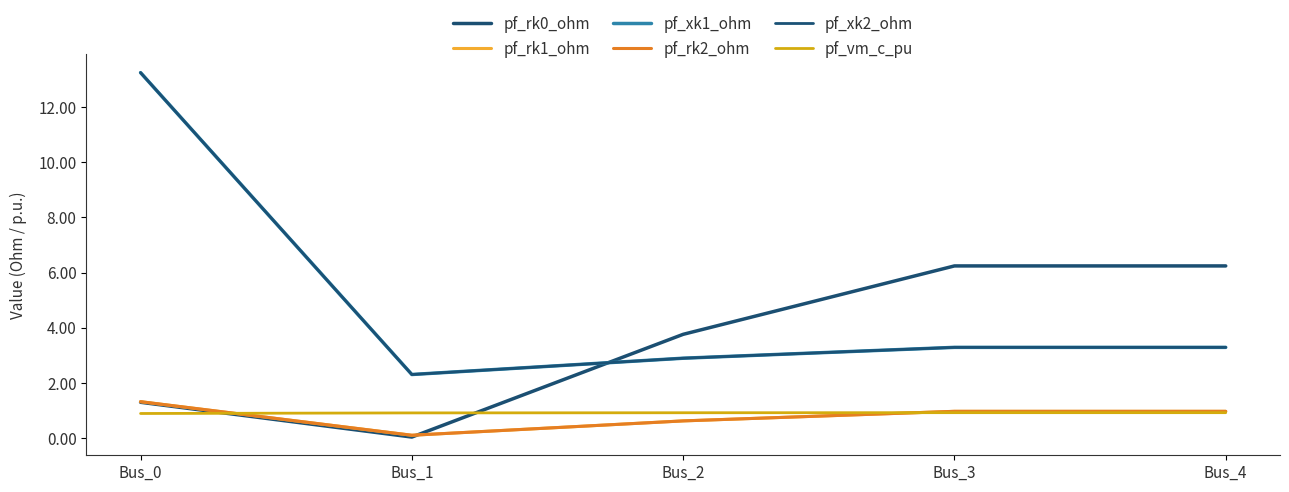

Does the chart display data point markers on the line(s)?

No